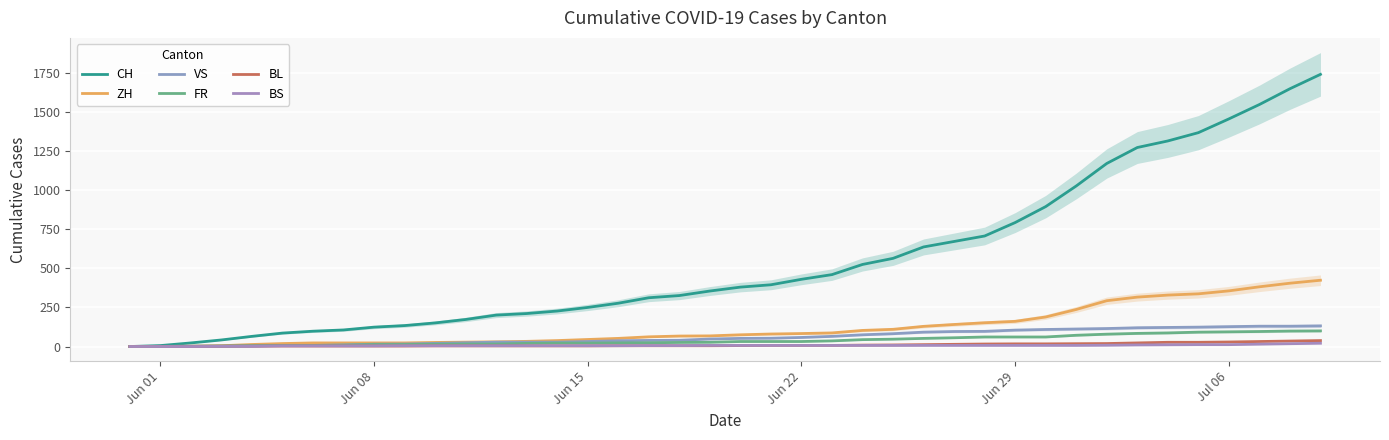

What is the sum of all ZH values?

4969